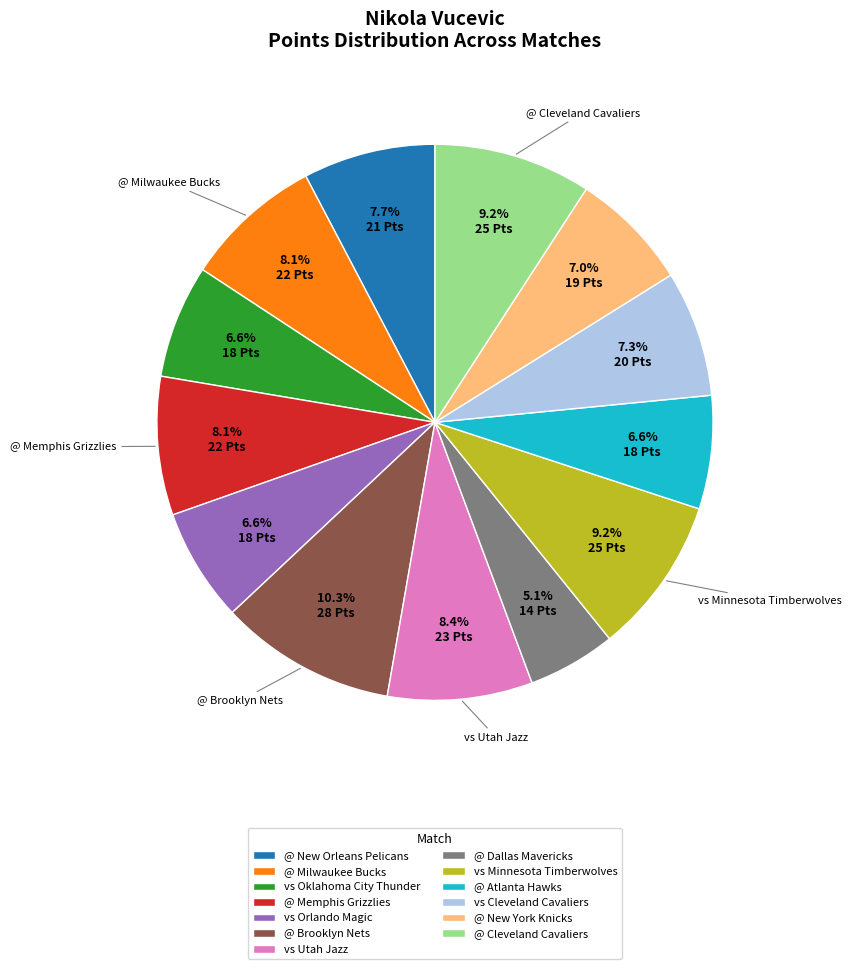

Approximately how many times larger is the value at @ Cleveland Cavaliers compared to @ New York Knicks?

1.3